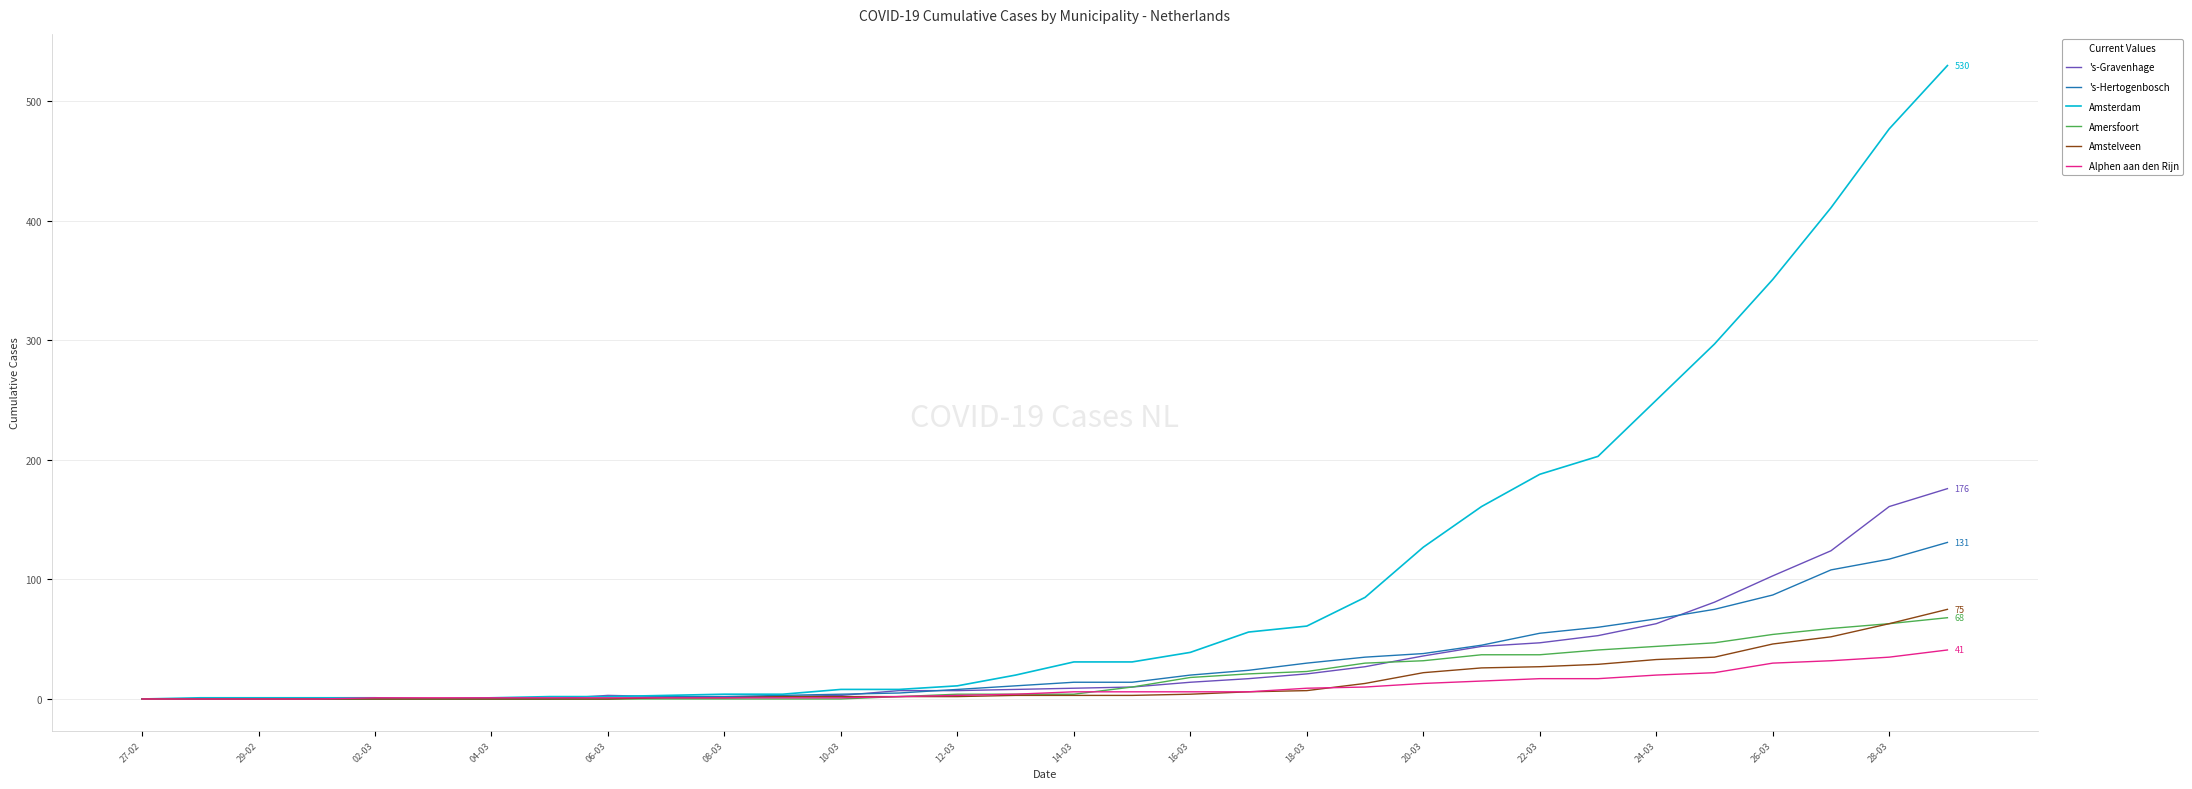

List the series in order of their peak value, highest first.

Amsterdam, 's-Gravenhage, 's-Hertogenbosch, Amstelveen, Amersfoort, Alphen aan den Rijn